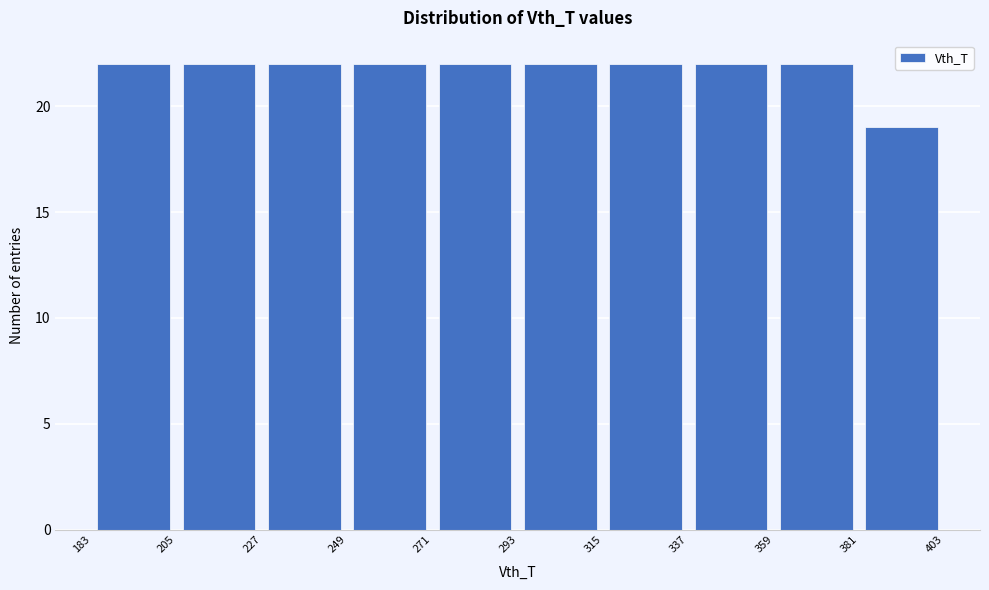

How tall is the bar that spans 293 to 315 on the x-axis? The values are not printed on the chart, so give them approximately, as read against the axis.

22